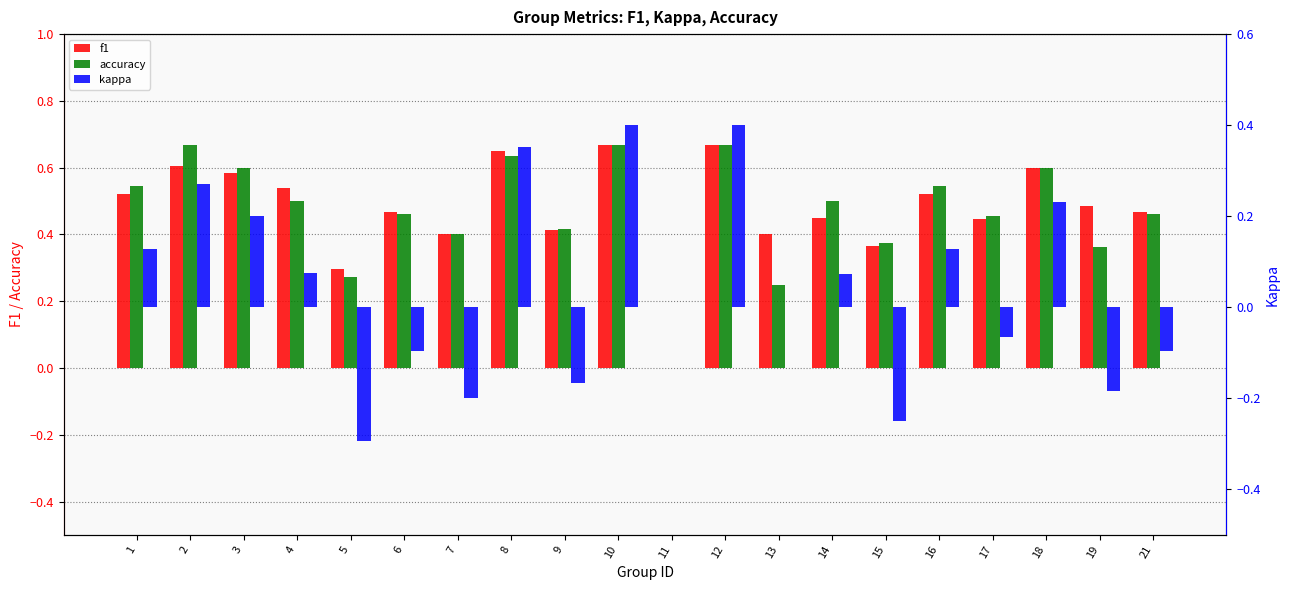

What is the total value across all series at 19?

0.7